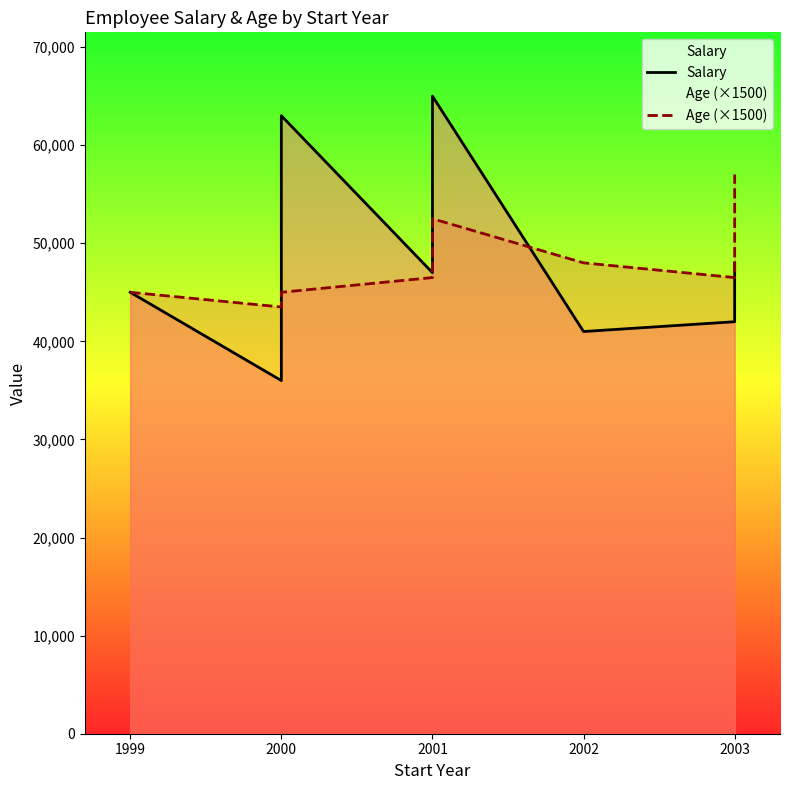

What position from the left is 2001?

3